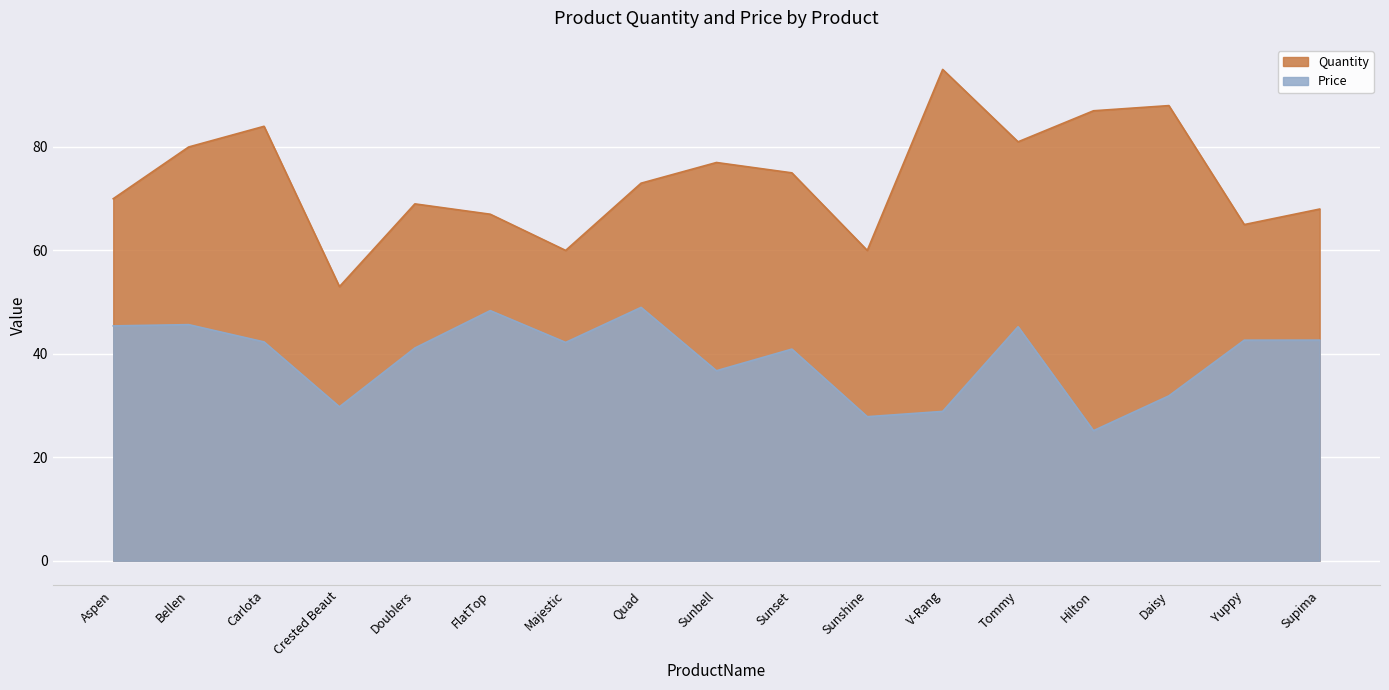

At which label does Price reach its peak?

Quad